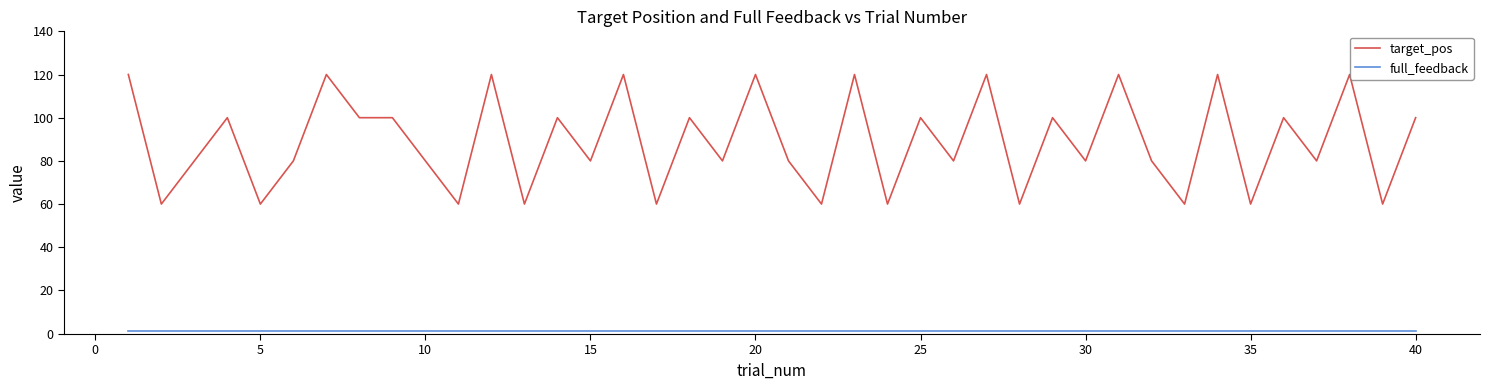

What is the highest value of the target_pos series?

120